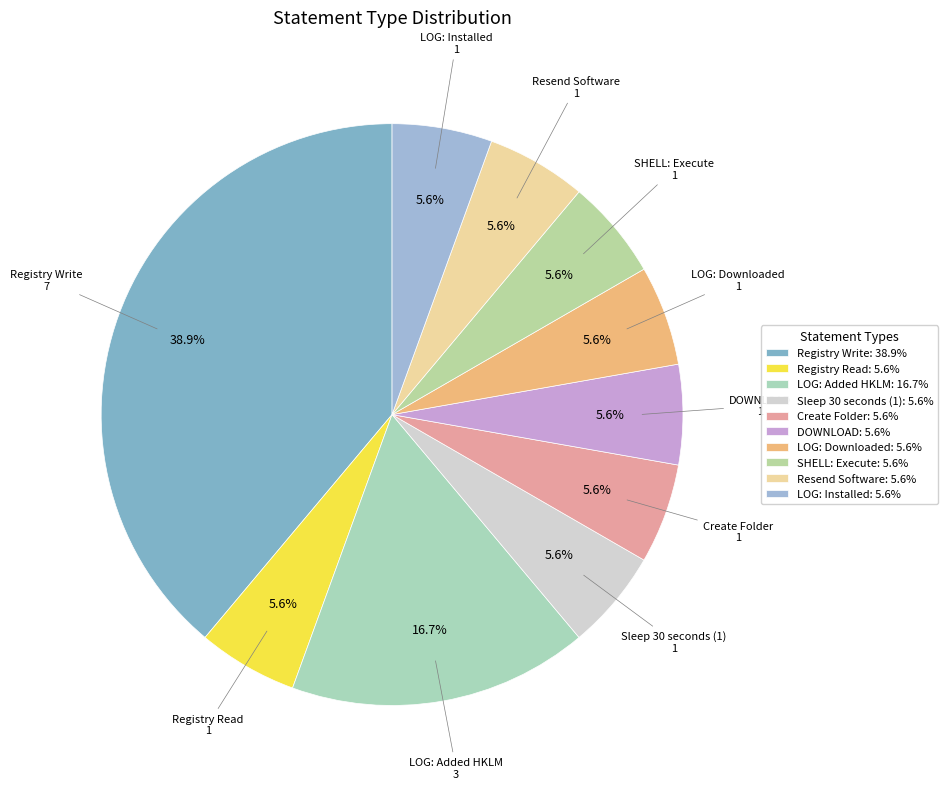

Does Create Folder account for over 50% of the chart?

No